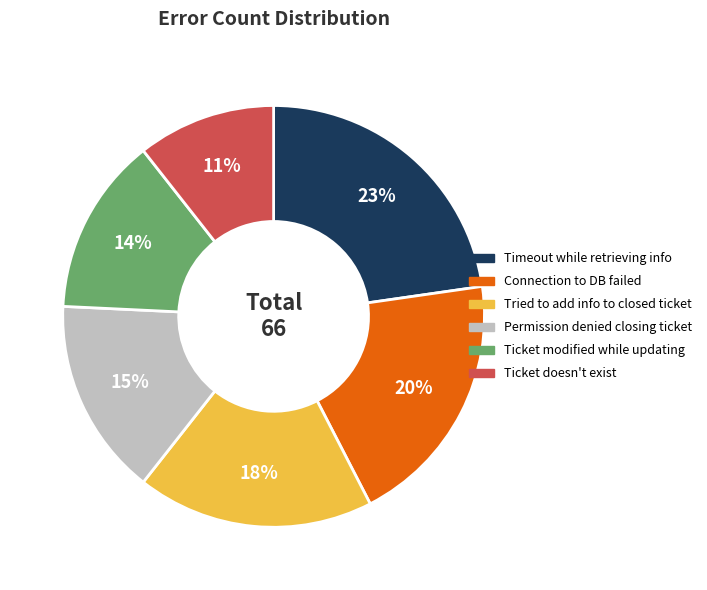

Is there a majority slice in this chart?

No